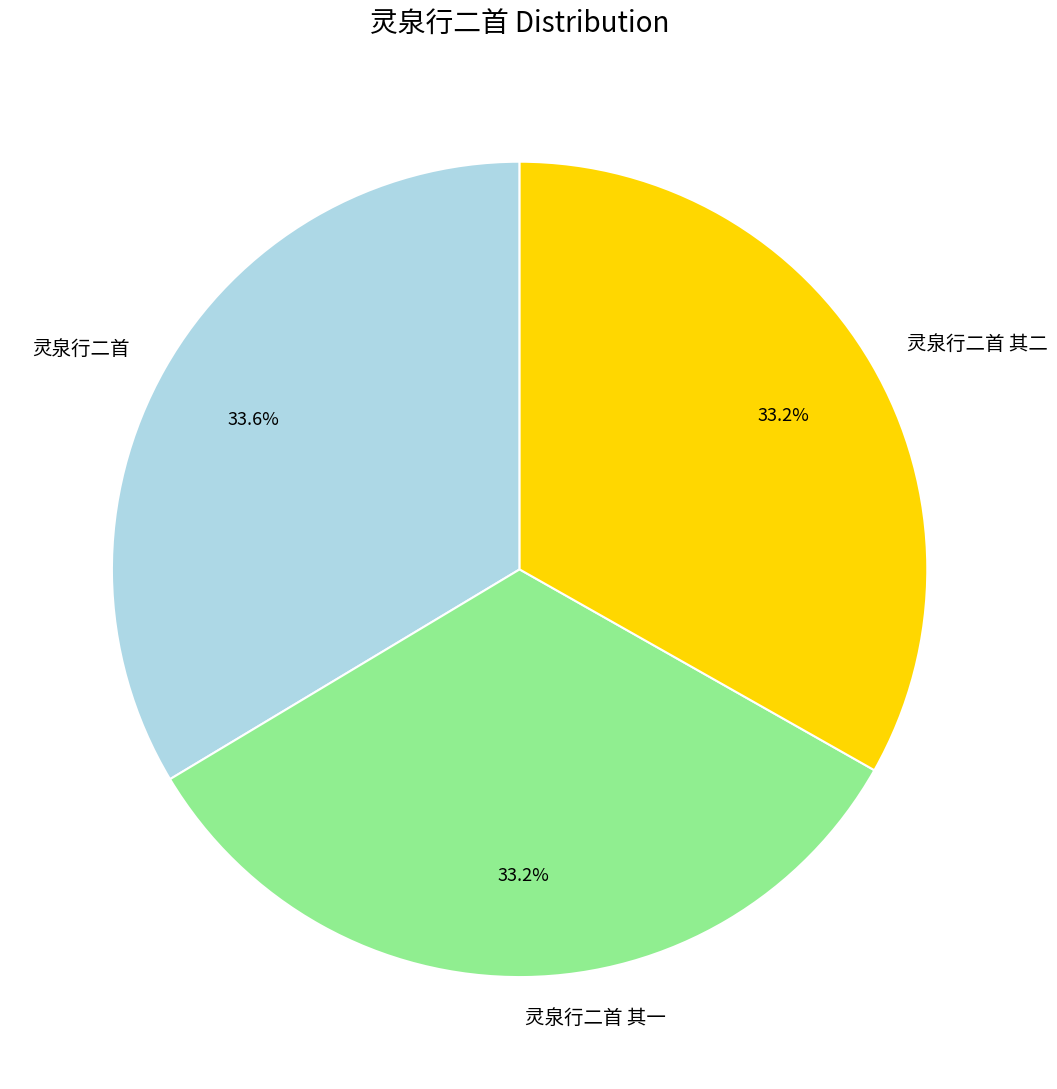

Approximately how many times larger is the value at 灵泉行二首 compared to 灵泉行二首 其一?

1.0